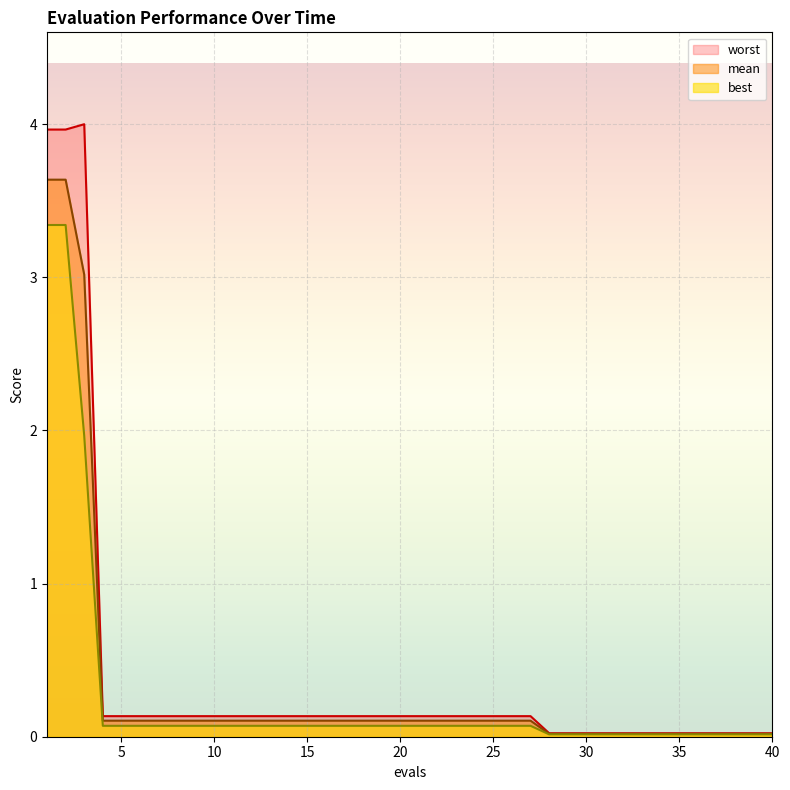

Which series has the largest total across all categories?

worst